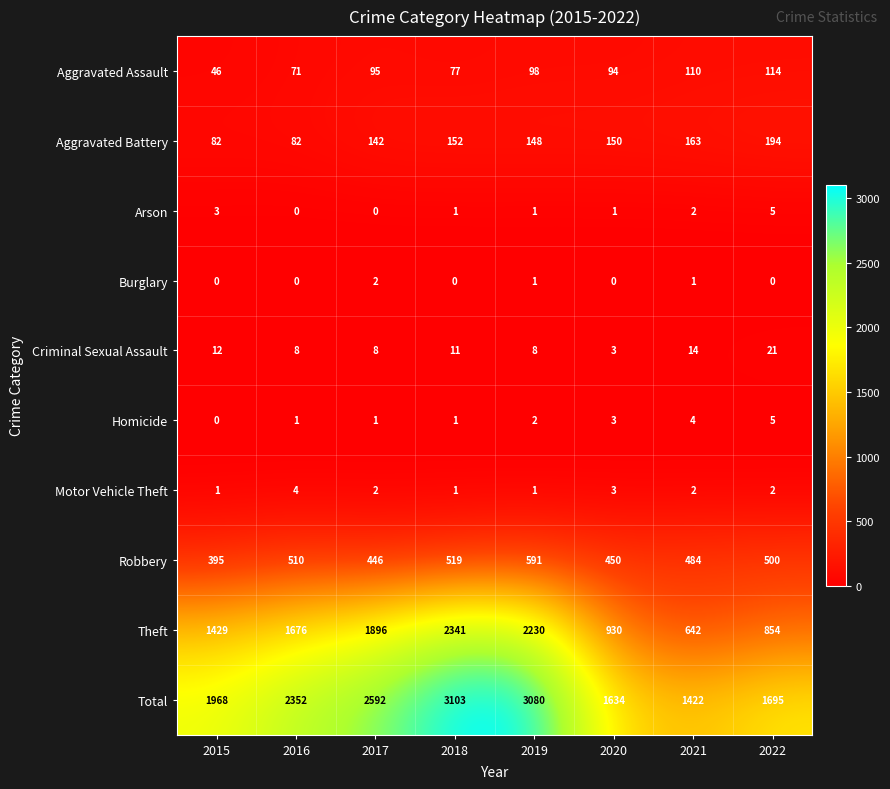

List the labels in order of Aggravated Assault value, largest first.

2022, 2021, 2019, 2017, 2020, 2018, 2016, 2015